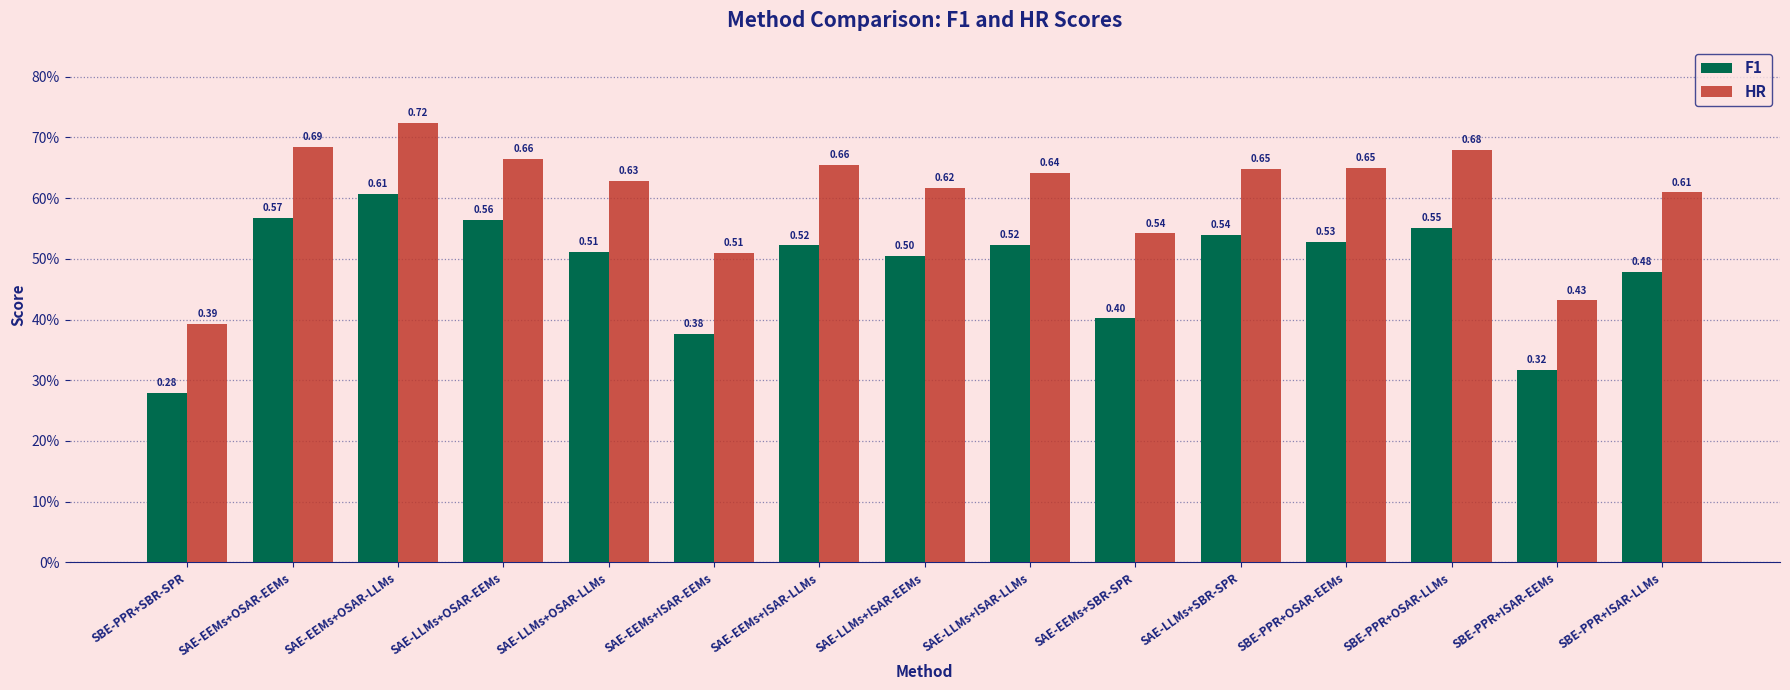

Reading left to right, extract all data points from this chart.

F1: SBE-PPR+SBR-SPR=0.3	SAE-EEMs+OSAR-EEMs=0.6	SAE-EEMs+OSAR-LLMs=0.6	SAE-LLMs+OSAR-EEMs=0.6	SAE-LLMs+OSAR-LLMs=0.5	SAE-EEMs+ISAR-EEMs=0.4	SAE-EEMs+ISAR-LLMs=0.5	SAE-LLMs+ISAR-EEMs=0.5	SAE-LLMs+ISAR-LLMs=0.5	SAE-EEMs+SBR-SPR=0.4	SAE-LLMs+SBR-SPR=0.5	SBE-PPR+OSAR-EEMs=0.5	SBE-PPR+OSAR-LLMs=0.6	SBE-PPR+ISAR-EEMs=0.3	SBE-PPR+ISAR-LLMs=0.5
HR: SBE-PPR+SBR-SPR=0.4	SAE-EEMs+OSAR-EEMs=0.7	SAE-EEMs+OSAR-LLMs=0.7	SAE-LLMs+OSAR-EEMs=0.7	SAE-LLMs+OSAR-LLMs=0.6	SAE-EEMs+ISAR-EEMs=0.5	SAE-EEMs+ISAR-LLMs=0.7	SAE-LLMs+ISAR-EEMs=0.6	SAE-LLMs+ISAR-LLMs=0.6	SAE-EEMs+SBR-SPR=0.5	SAE-LLMs+SBR-SPR=0.6	SBE-PPR+OSAR-EEMs=0.7	SBE-PPR+OSAR-LLMs=0.7	SBE-PPR+ISAR-EEMs=0.4	SBE-PPR+ISAR-LLMs=0.6